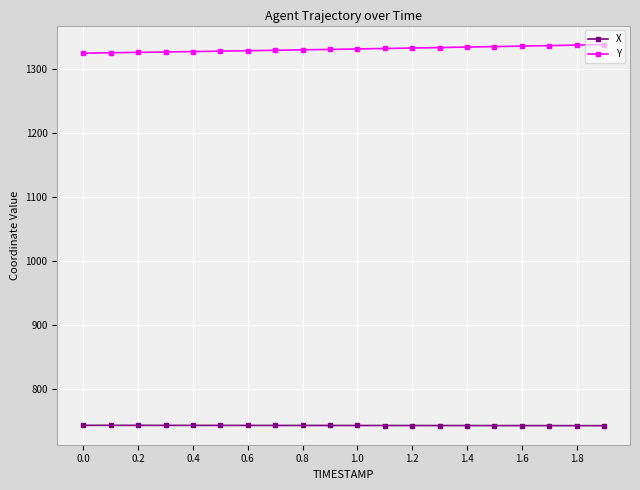

What is the difference between the maximum and second lowest values in the X series?

0.5